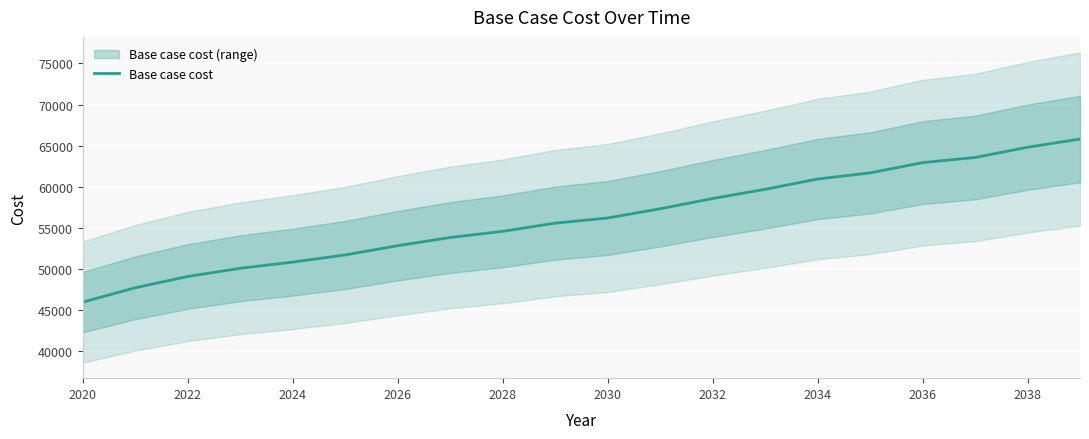

The value at 2020 is 45993.6. True or false?

True